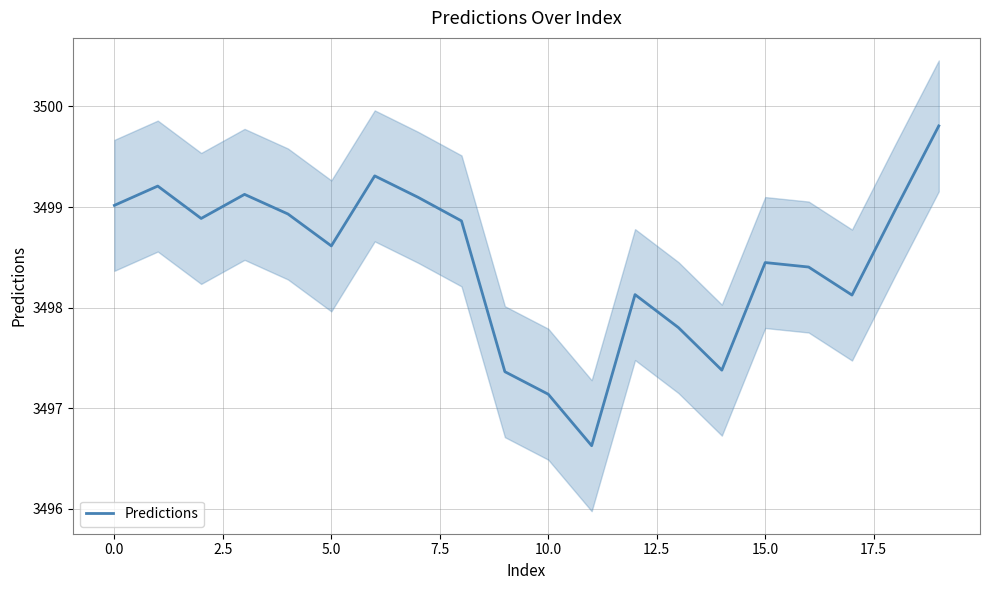

How many data points are less than 3498?

5